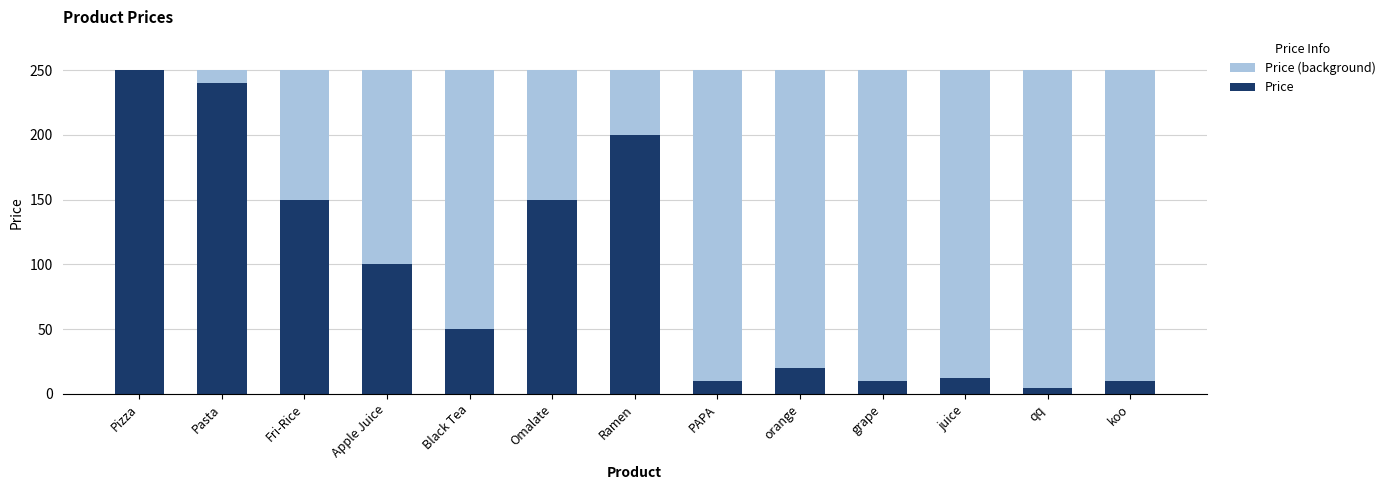

What are all the series names shown in the legend?

Price (background), Price